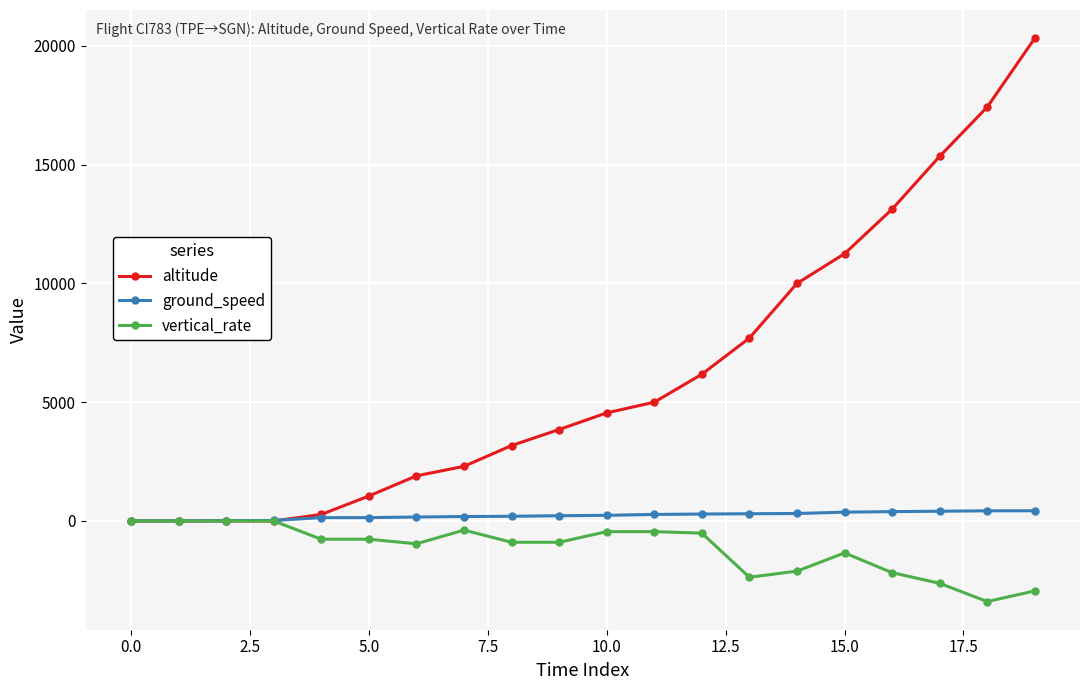

Which series has the largest range (max minus min)?

altitude